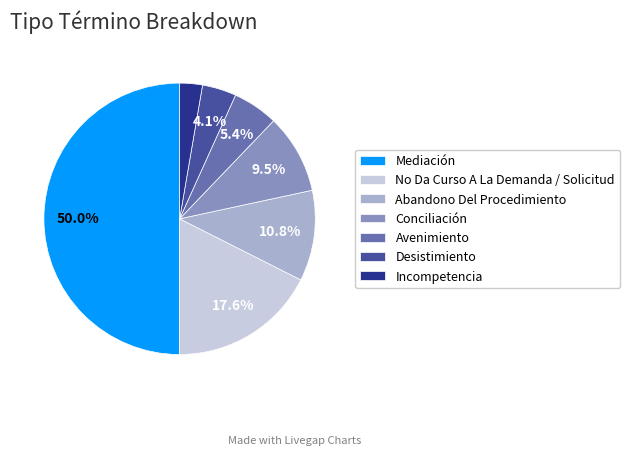

Which slice is the largest?

Mediación